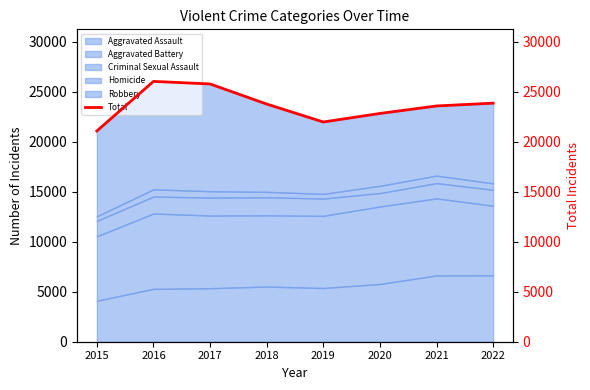

What is the value of the 6th point from the left?

22846